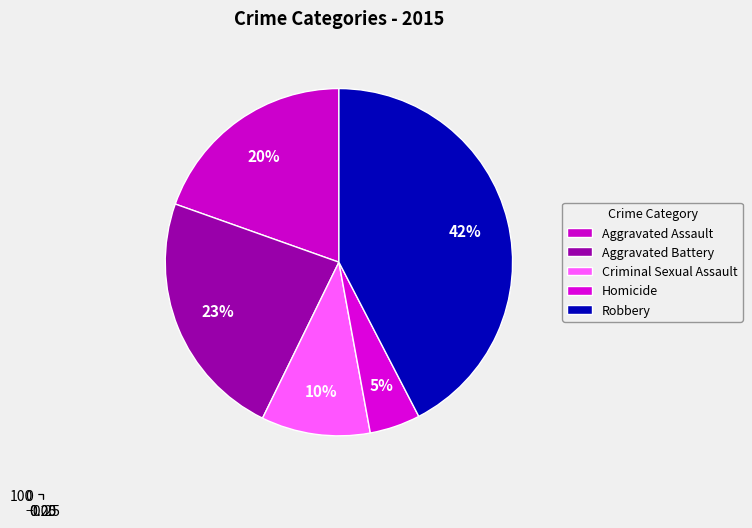

Combined, do Homicide and Robbery account for over 50%?

No